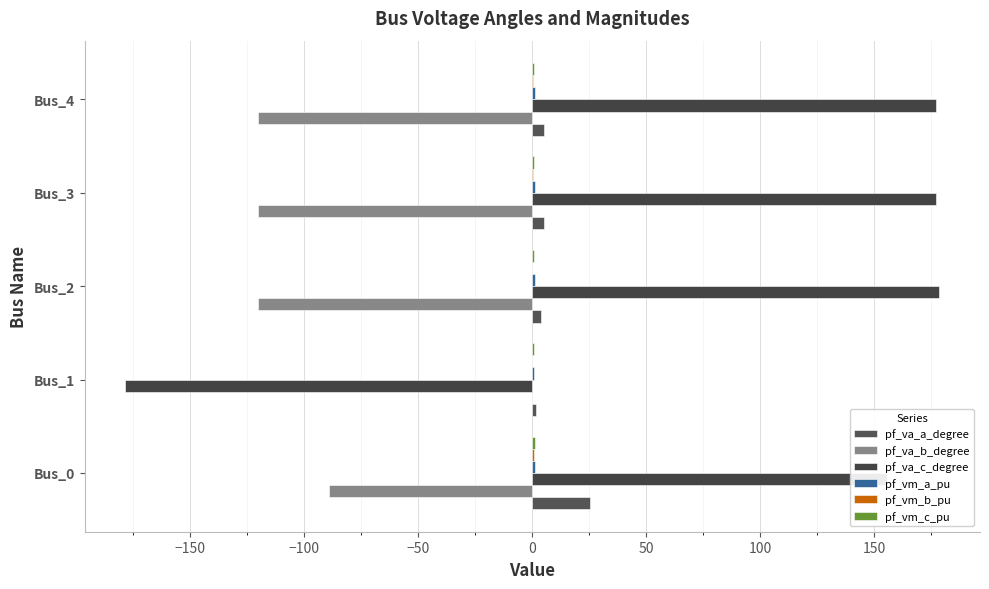

How many series are shown in this chart?

6